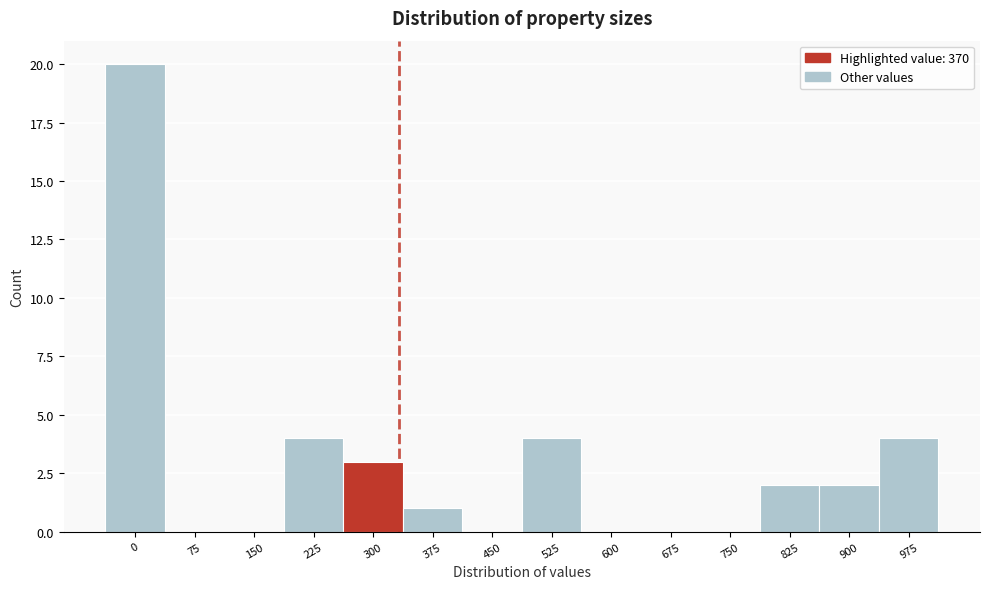

Reading right to left, what are all the values shown in this chart?

975=4	900=2	825=2	750=0	675=0	600=0	525=4	450=0	375=1	300=3	225=4	150=0	75=0	0=20